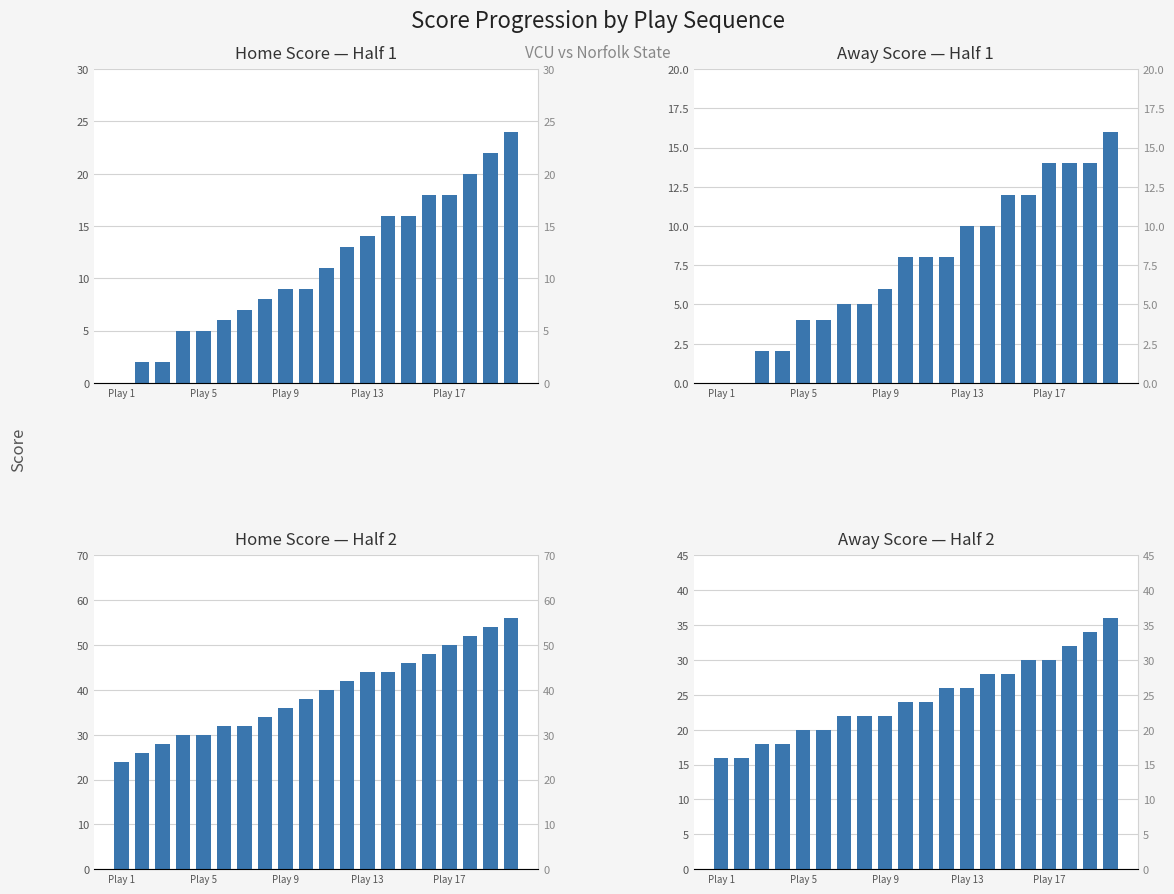

Count the Away Score — Half 2 values in the range 20 to 30.

13